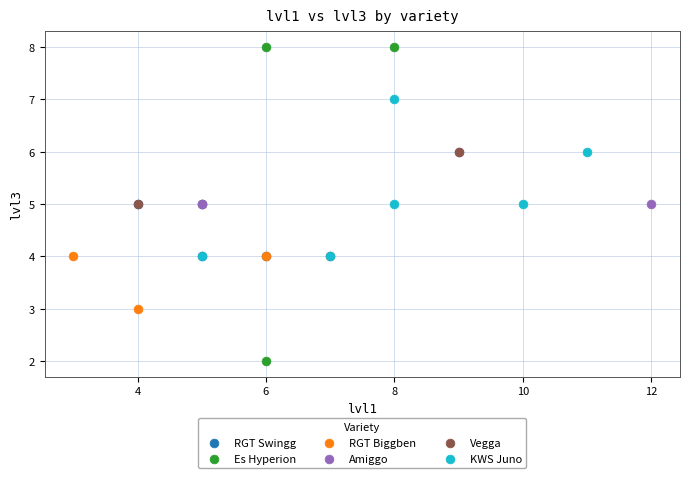

Which series contains the highest Y value?

Es Hyperion